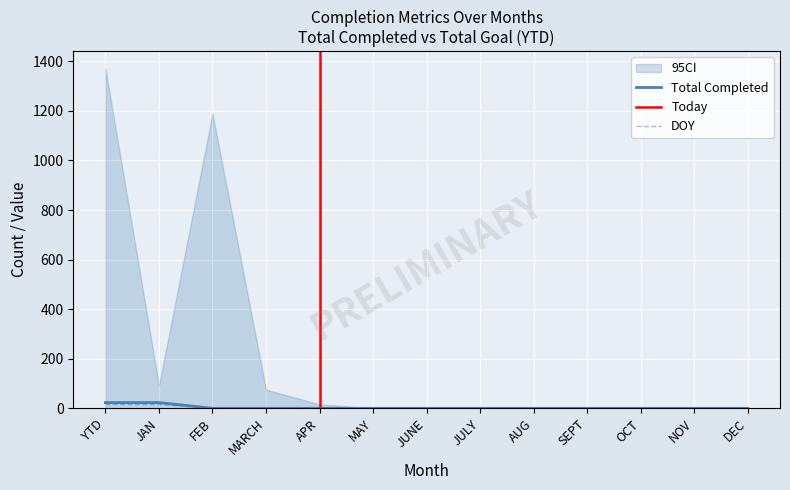

What is the sum of all DOY values?

30